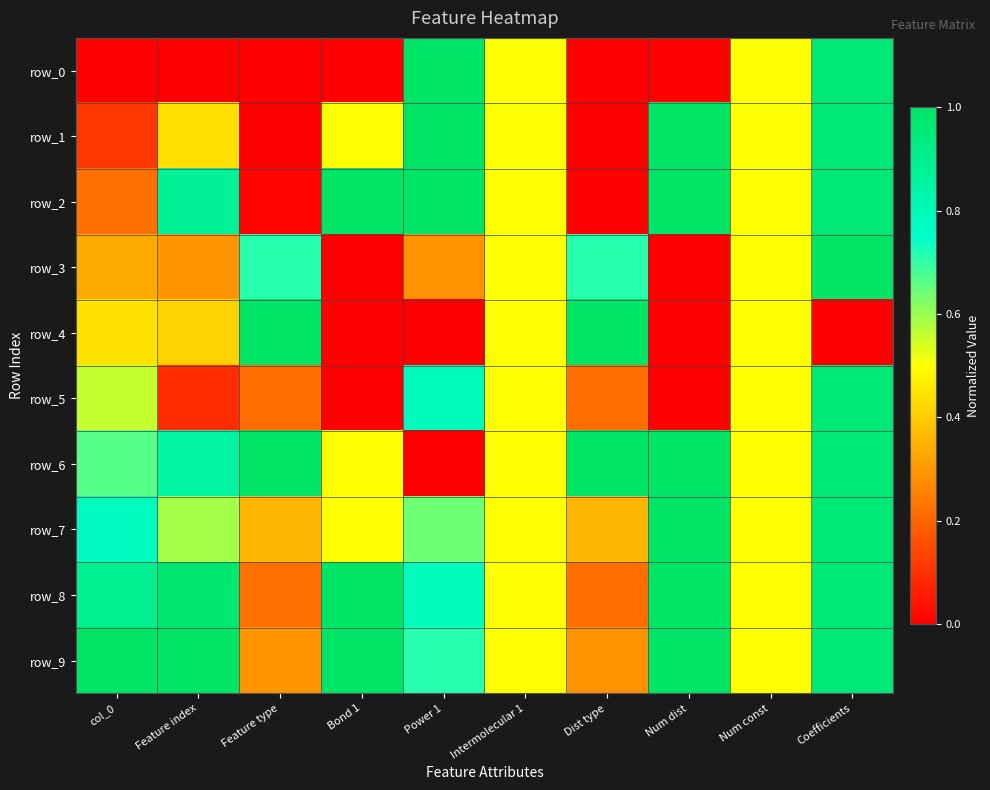

Rank the categories by row_0 value from lowest to highest.

col_0, Feature index, Feature type, Bond 1, Dist type, Num dist, Intermolecular 1, Num const, Coefficients, Power 1